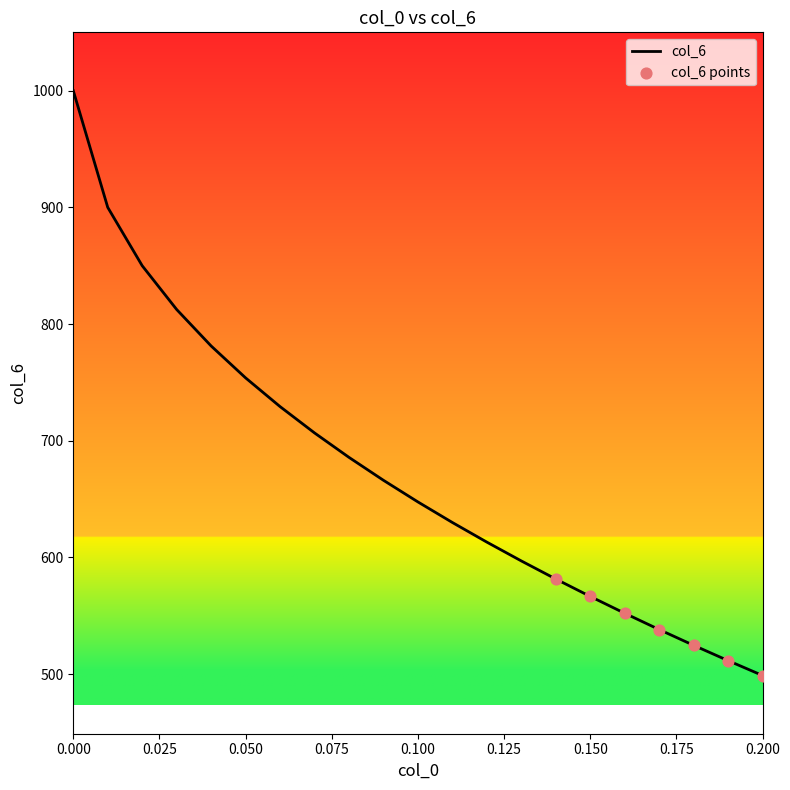

What is the minimum value shown in the chart?

498.9